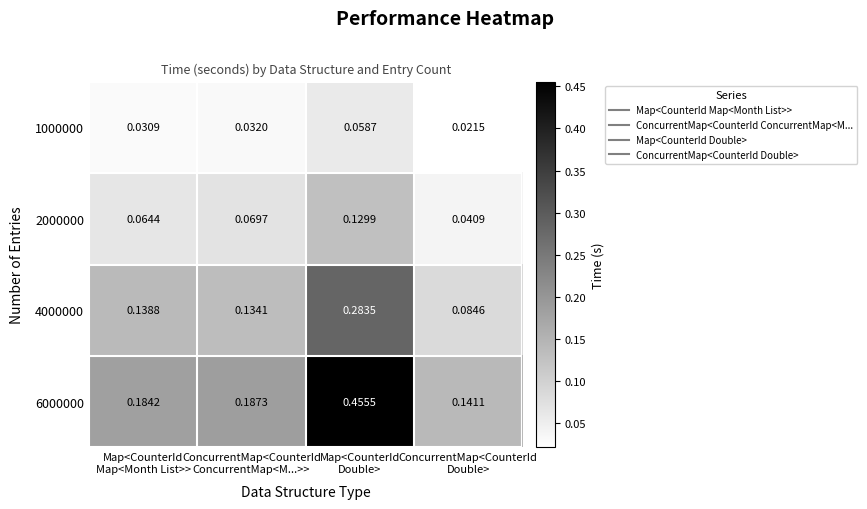

Which series has the widest spread of values?

6000000